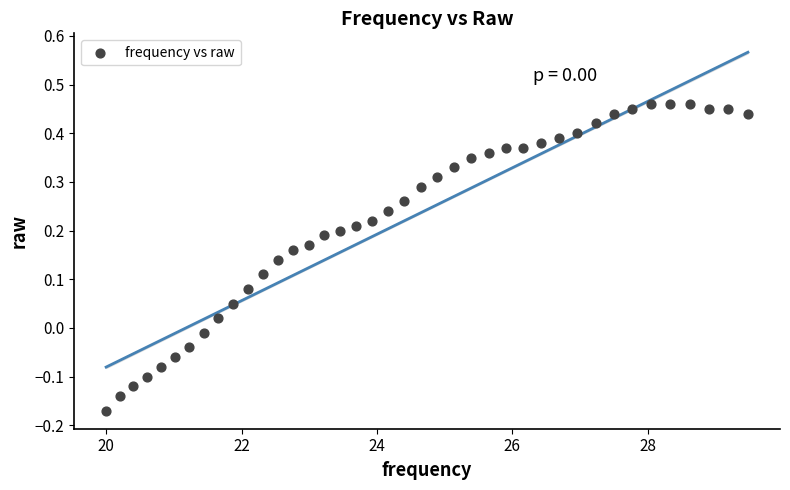

What is the range of X values (max minus min)?

9.5